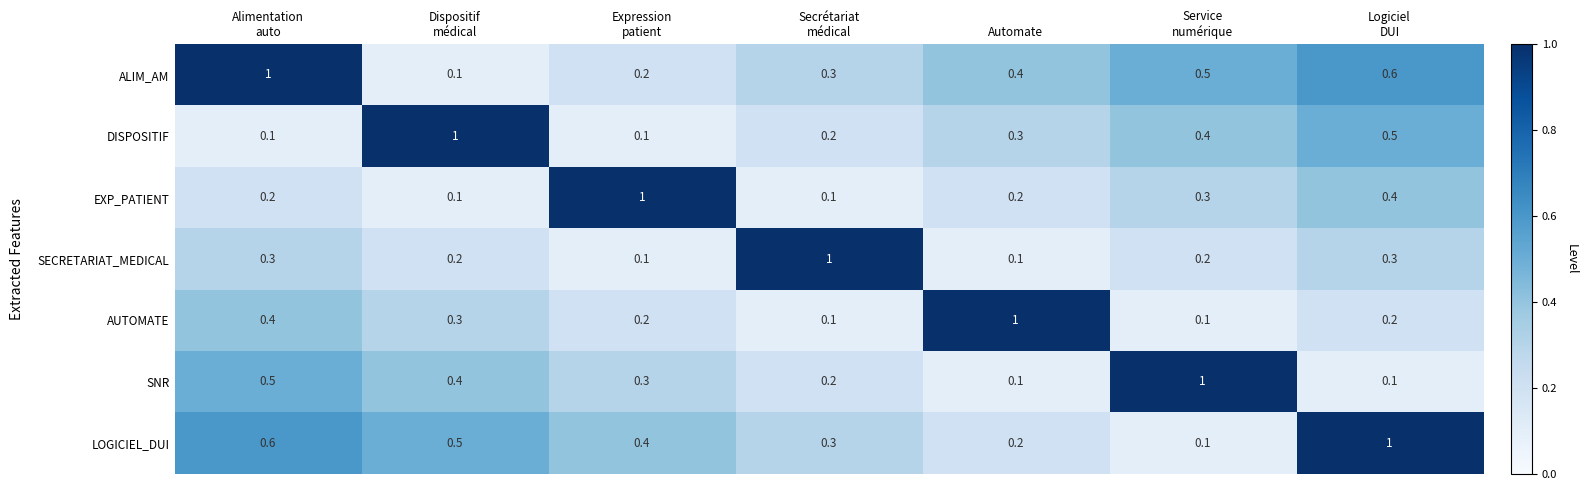

At how many categories does at least one series exceed 0?

7